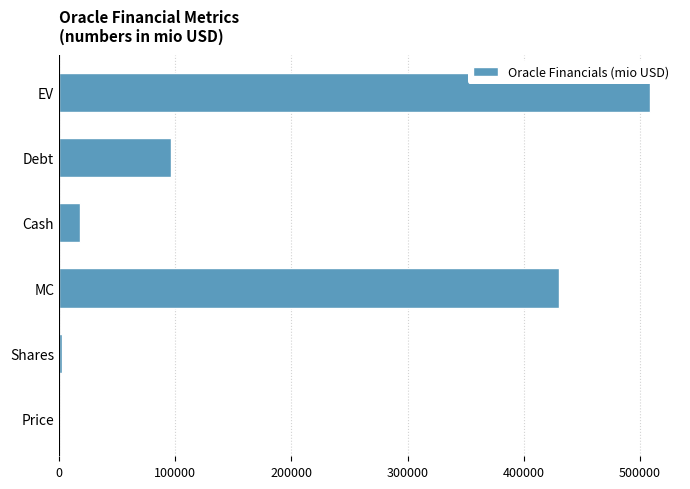

Is it true that the value at EV is 508902.9?

True